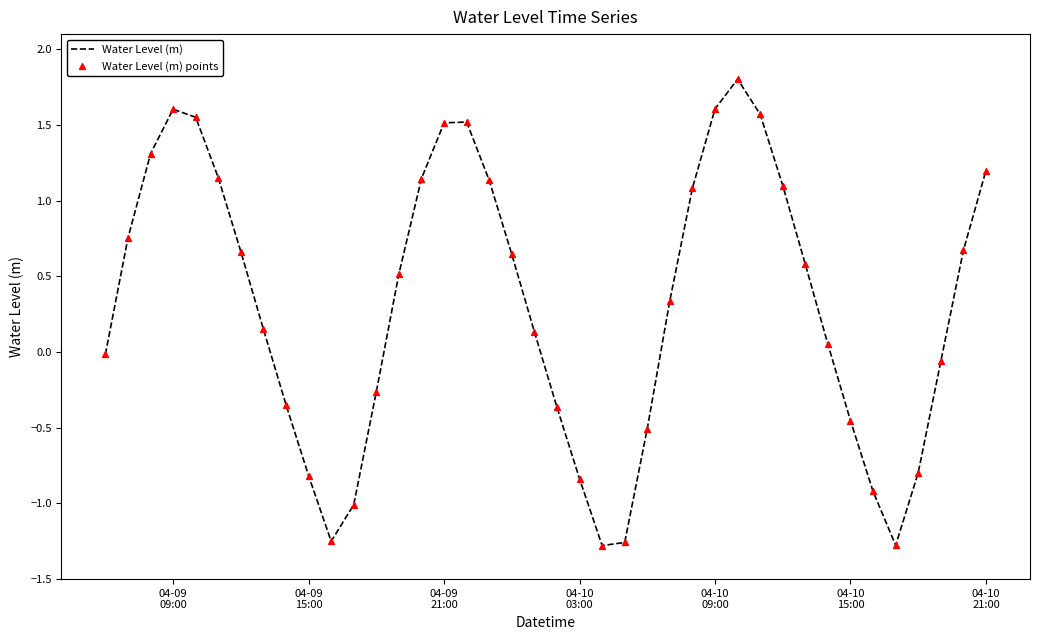

What is the difference between the maximum and minimum values?

3.1